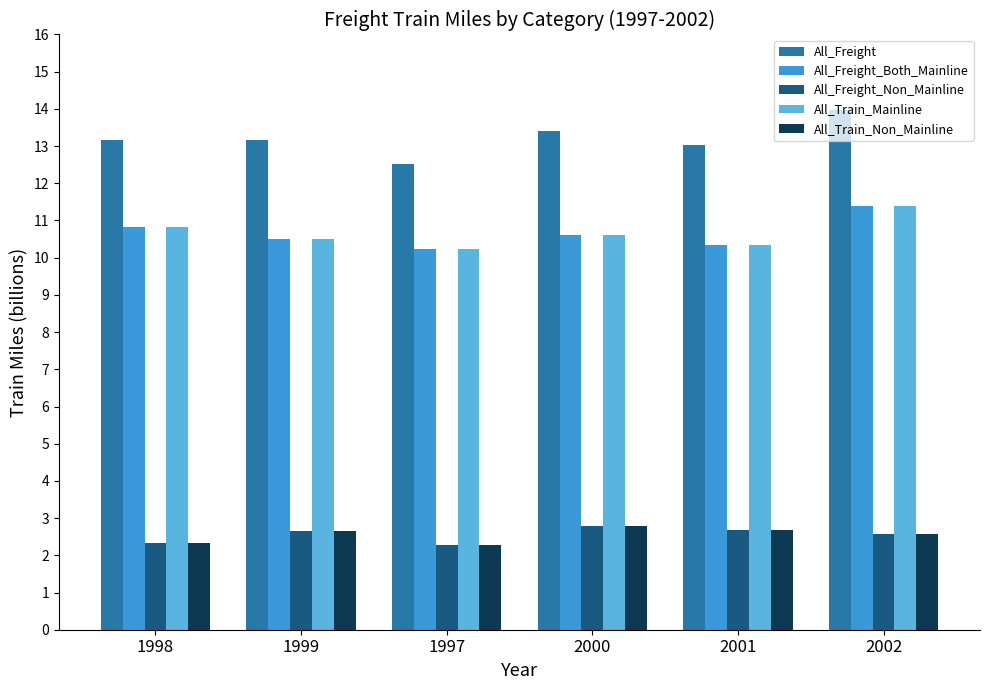

What is the difference between the maximum and minimum values in the All_Train_Non_Mainline series?

0.5